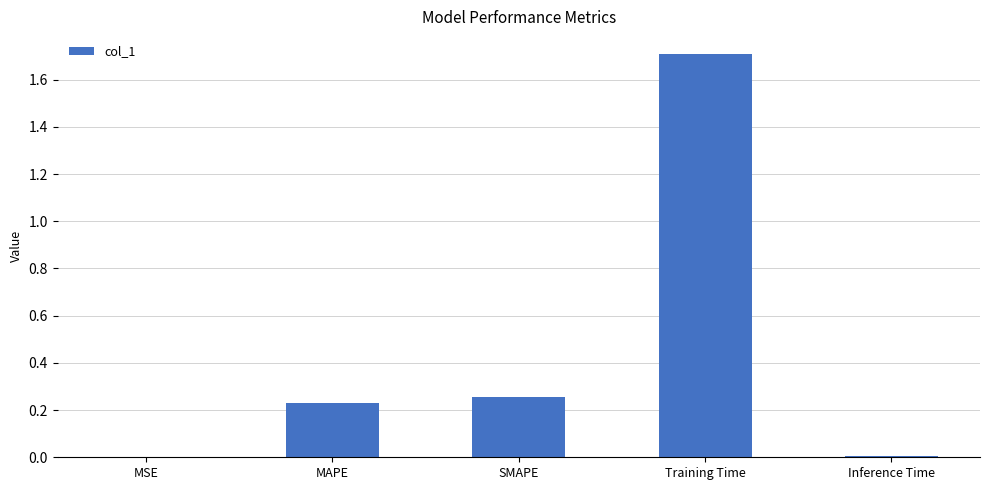

Is it true that the value at Training Time is 2.4?

False